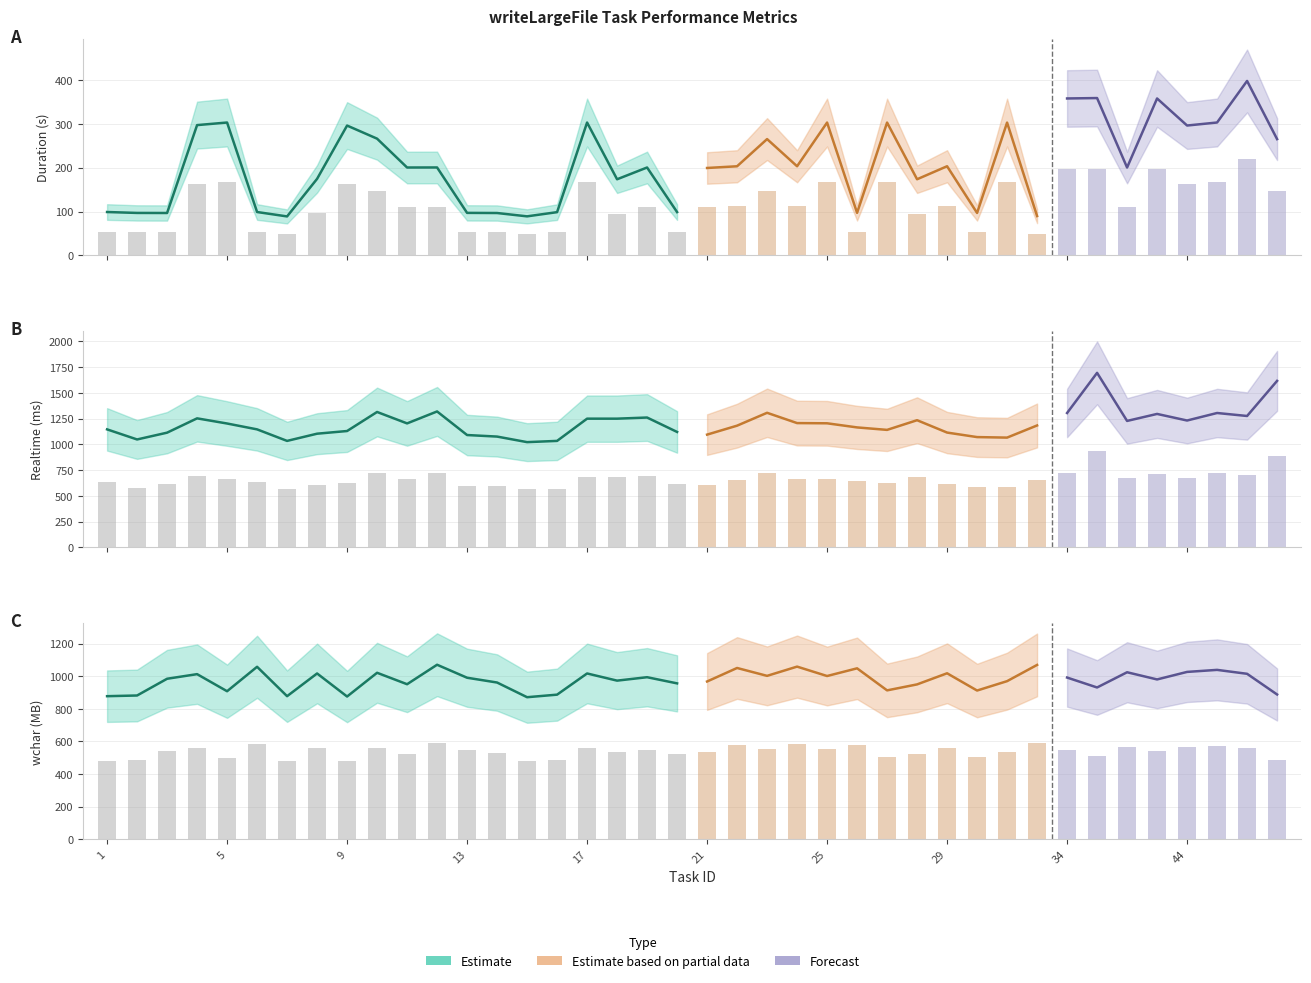

Rank the categories by duration value from highest to lowest.

47, 35, 34, 40, 46, 5, 17, 25, 27, 31, 4, 44, 9, 10, 23, 52, 29, 24, 22, 12, 19, 11, 36, 21, 8, 28, 18, 1, 6, 20, 16, 26, 13, 2, 30, 3, 14, 32, 15, 7